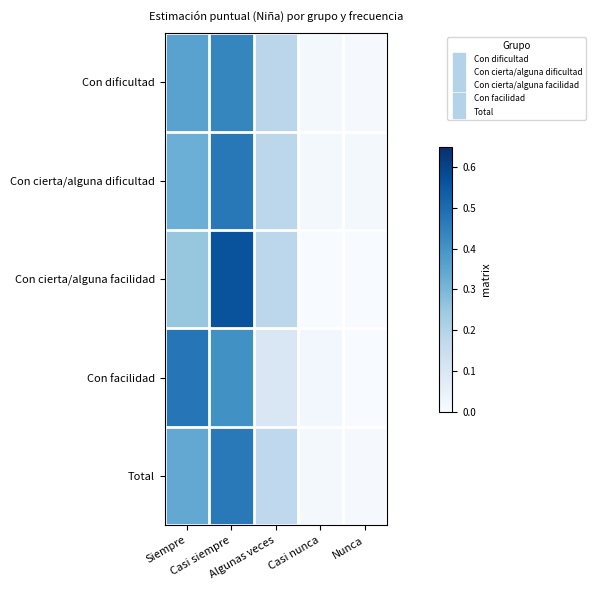

Reading left to right, list all the values displayed in this chart.

Con dificultad: Siempre=0.4	Casi siempre=0.4	Algunas veces=0.2	Casi nunca=0.0	Nunca=0.0
Con cierta/alguna dificultad: Siempre=0.3	Casi siempre=0.5	Algunas veces=0.2	Casi nunca=0.0	Nunca=0.0
Con cierta/alguna facilidad: Siempre=0.3	Casi siempre=0.6	Algunas veces=0.2	Casi nunca=0.0	Nunca=0.0
Con facilidad: Siempre=0.5	Casi siempre=0.4	Algunas veces=0.1	Casi nunca=0.0	Nunca=0.0
Total: Siempre=0.3	Casi siempre=0.5	Algunas veces=0.2	Casi nunca=0.0	Nunca=0.0